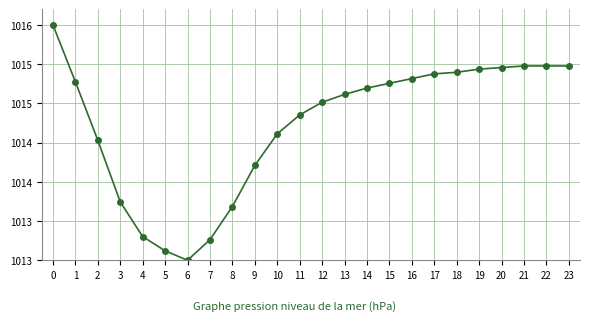

Is this an area chart (filled region under the line)?

No